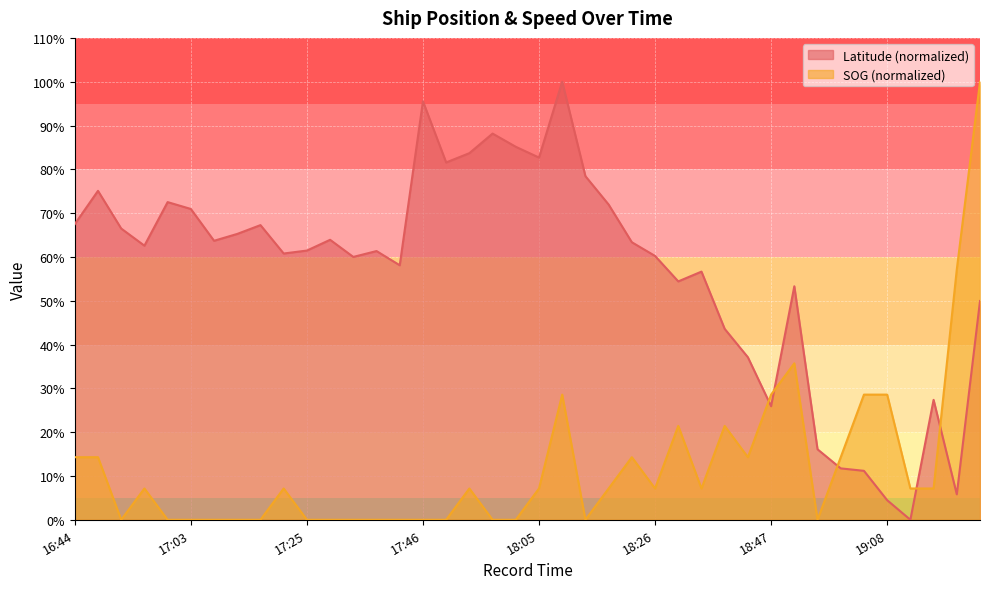

Reading left to right, what are all the values shown in this chart?

Latitude: 67.5	75.1	66.5	62.6	72.5	70.9	63.7	65.3	67.3	60.8	61.5	63.9	60.0	61.3	58.1	95.5	81.6	83.7	88.2	85.1	82.7	100.0	78.4	72.0	63.4	60.2	54.4	56.6	43.6	37.1	25.9	53.3	16.1	11.7	11.2	4.5	0.0	27.4	5.8	49.9
SOG: 14.3	14.3	0.0	7.1	0.0	0.0	0.0	0.0	0.0	7.1	0.0	0.0	0.0	0.0	0.0	0.0	0.0	7.1	0.0	0.0	7.1	28.6	0.0	7.1	14.3	7.1	21.4	7.1	21.4	14.3	28.6	35.7	0.0	14.3	28.6	28.6	7.1	7.1	57.1	100.0